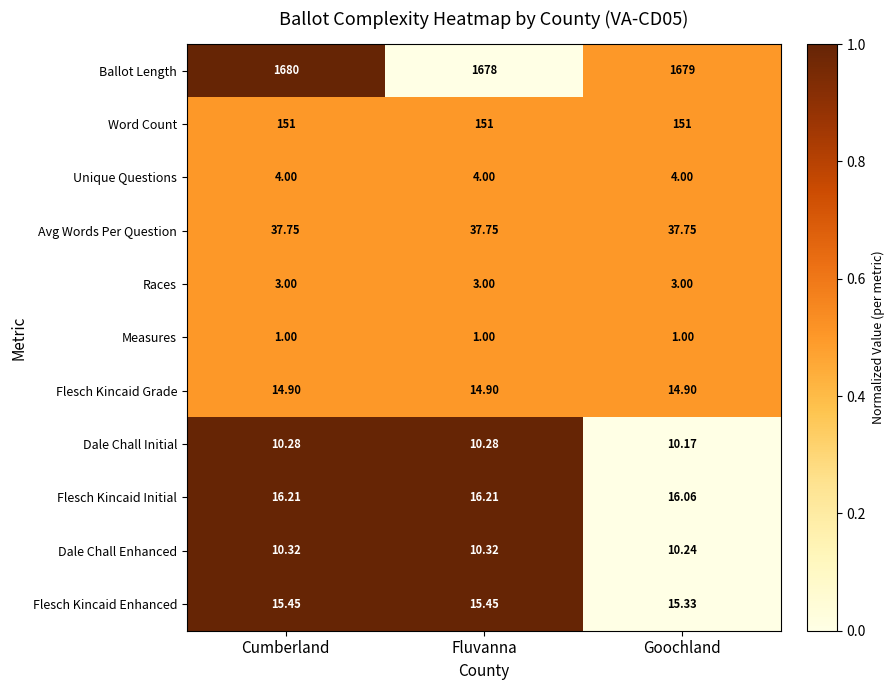

Rank the series at Fluvanna from lowest to highest value.

Measures, Races, Unique Questions, Dale Chall Initial, Dale Chall Enhanced, Flesch Kincaid Grade, Flesch Kincaid Enhanced, Flesch Kincaid Initial, Avg Words Per Question, Word Count, Ballot Length